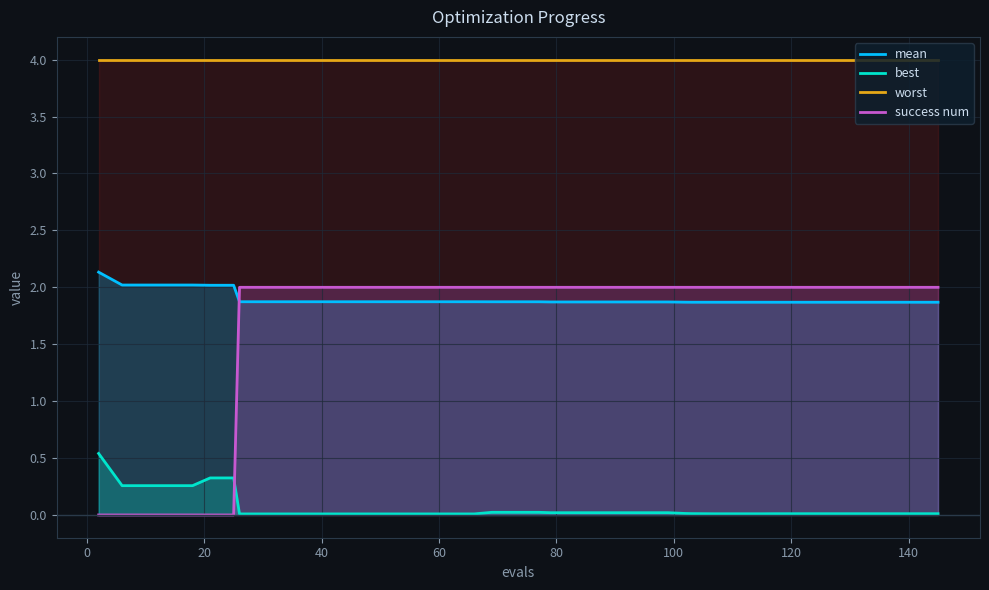

True or false: mean and worst cross at least once.

False